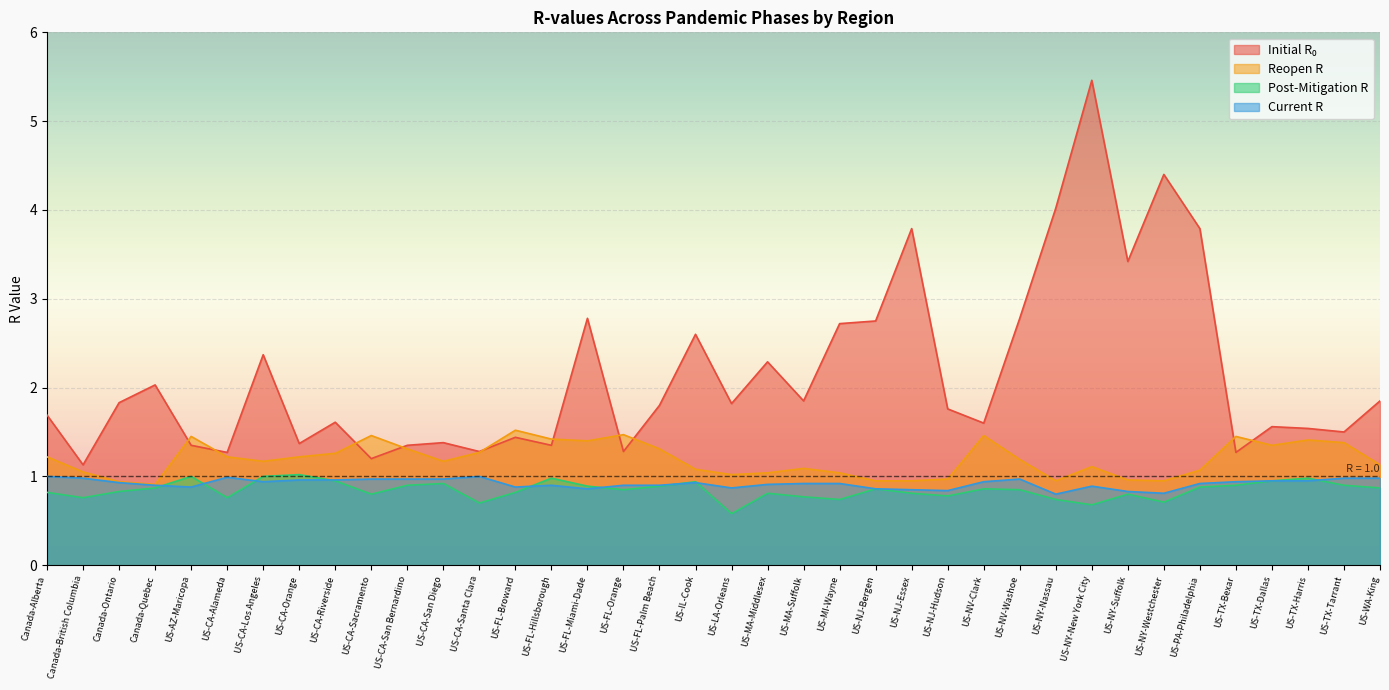

What is the total value across all series at US-LA-Orleans?

4.3